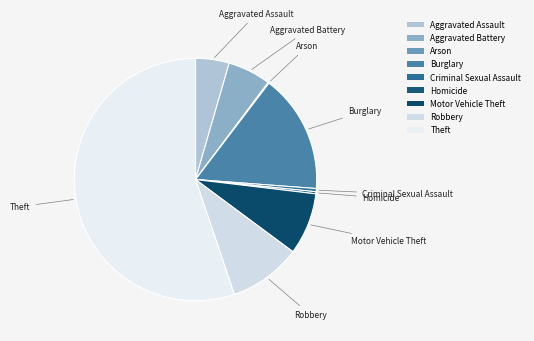

Is Theft the majority of the pie?

Yes